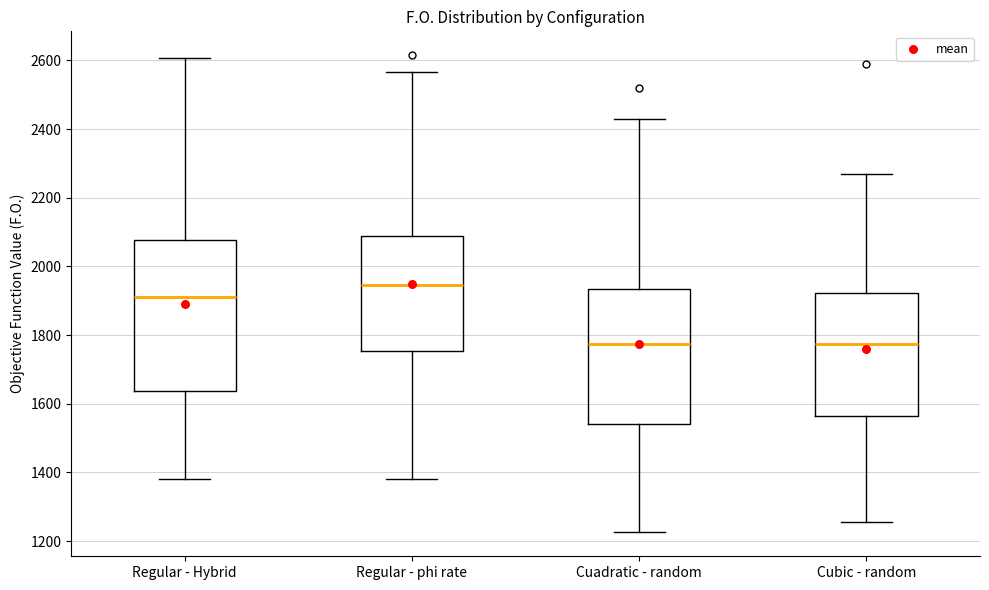

Comparing the boxes themselves (not the whiskers), which one is the tallest?

Regular - Hybrid